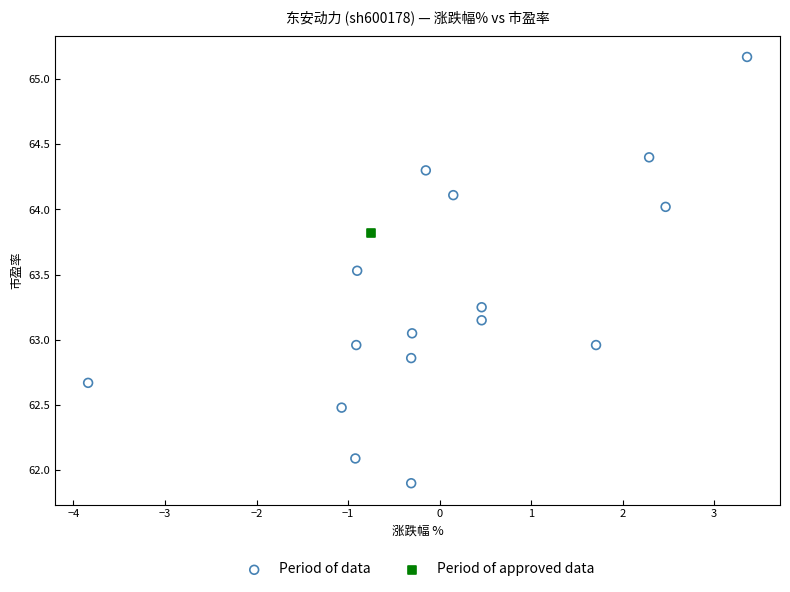

What are all the series names shown in the legend?

Period of data, Period of approved data